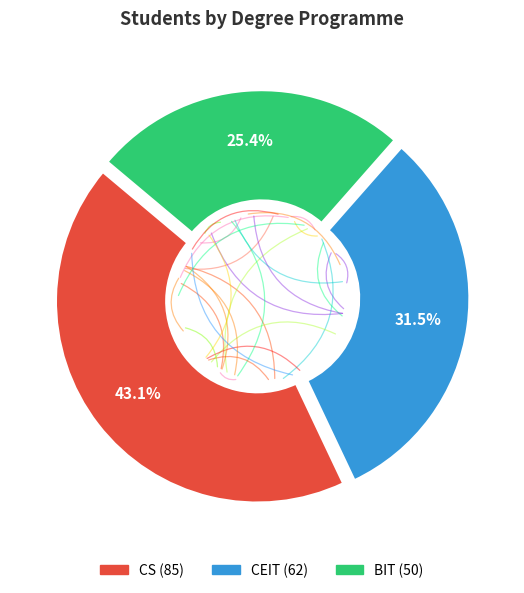

Do BIT and CEIT together represent more than half of the pie?

Yes